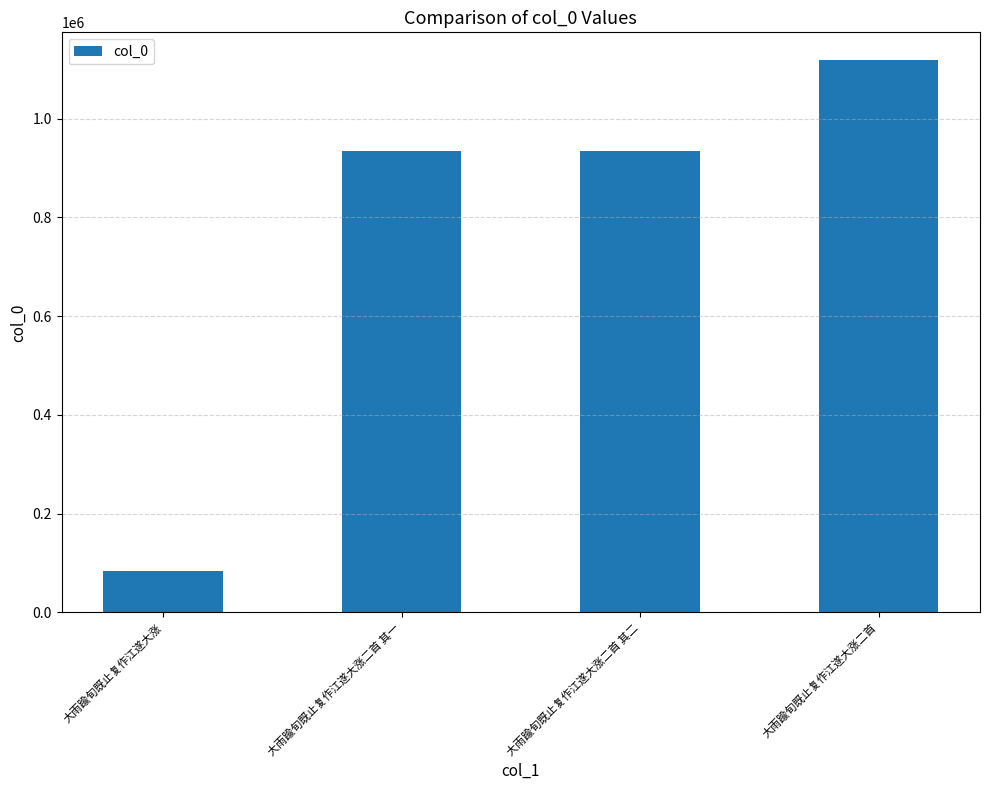

What is the label of the 2nd bar from the left?

大雨踰旬既止复作江遂大涨二首 其一